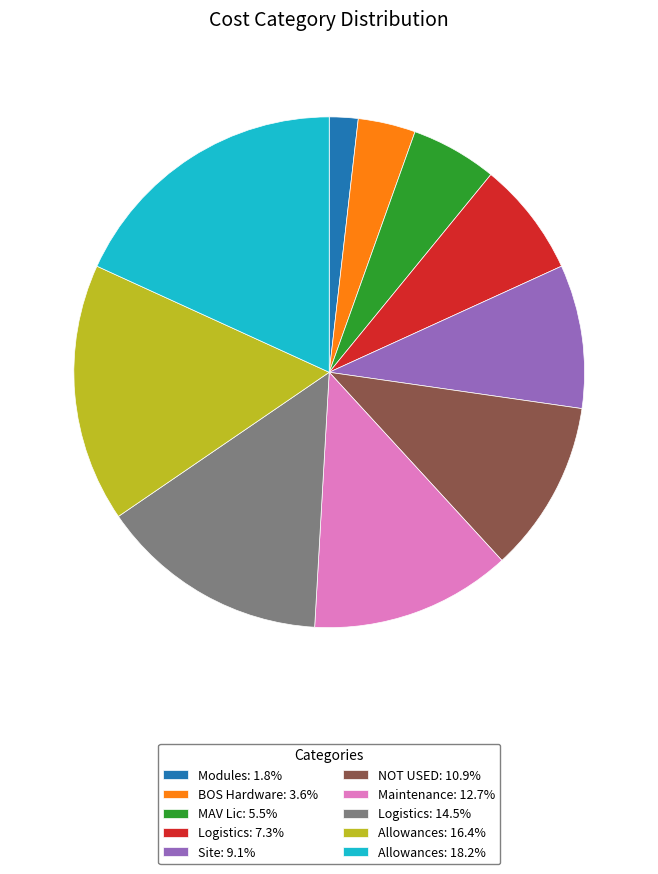

Approximately how many times larger is the value at Site: 9.1% compared to Allowances: 16.4%?

0.6